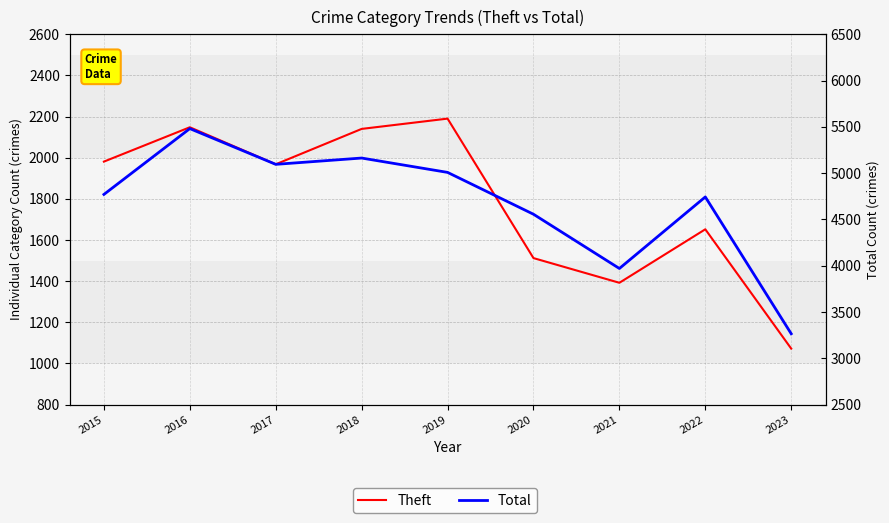

Between 2018 and 2021, which is larger?

2018